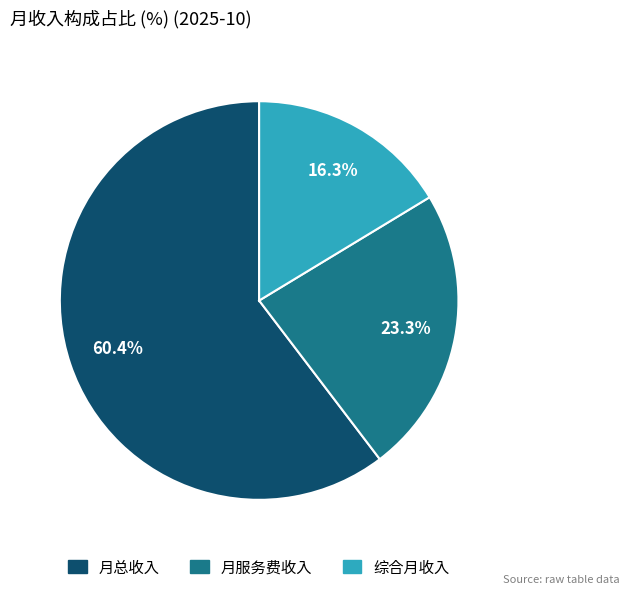

Which has a higher value, 月总收入 or 综合月收入?

月总收入